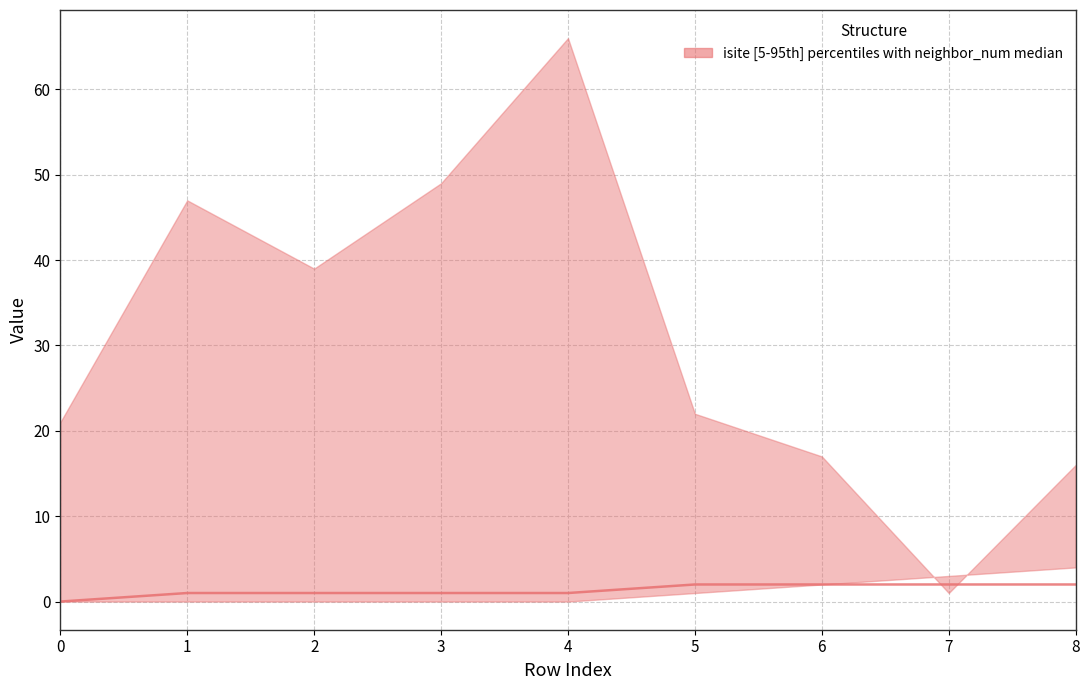

What is the value of the 3rd point from the left?

1